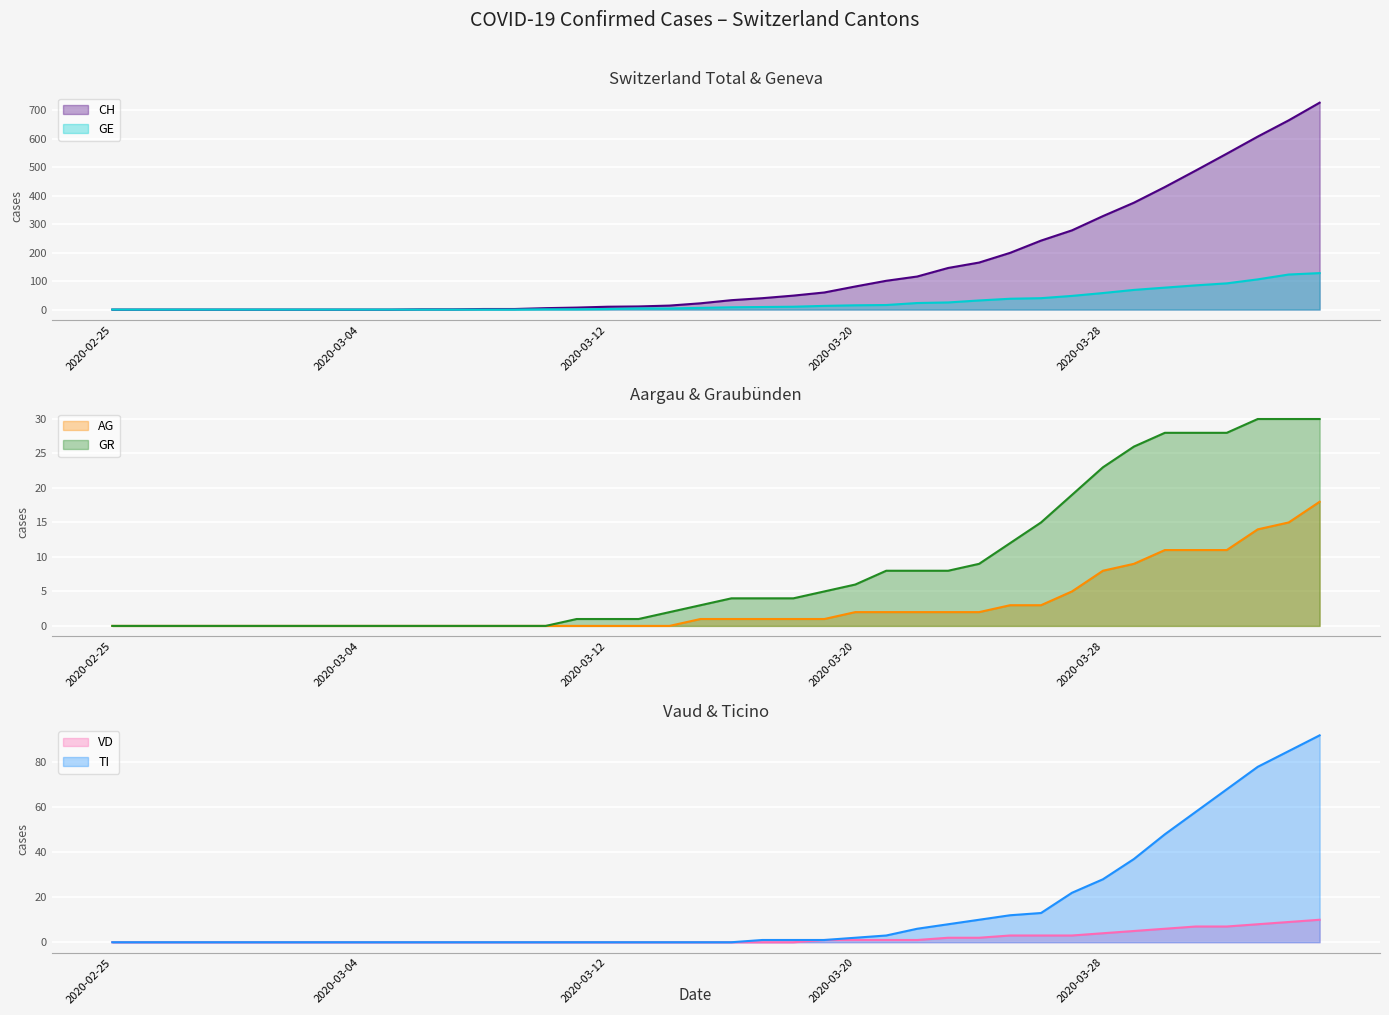

What is the label of the 35th point from the left?

2020-03-30